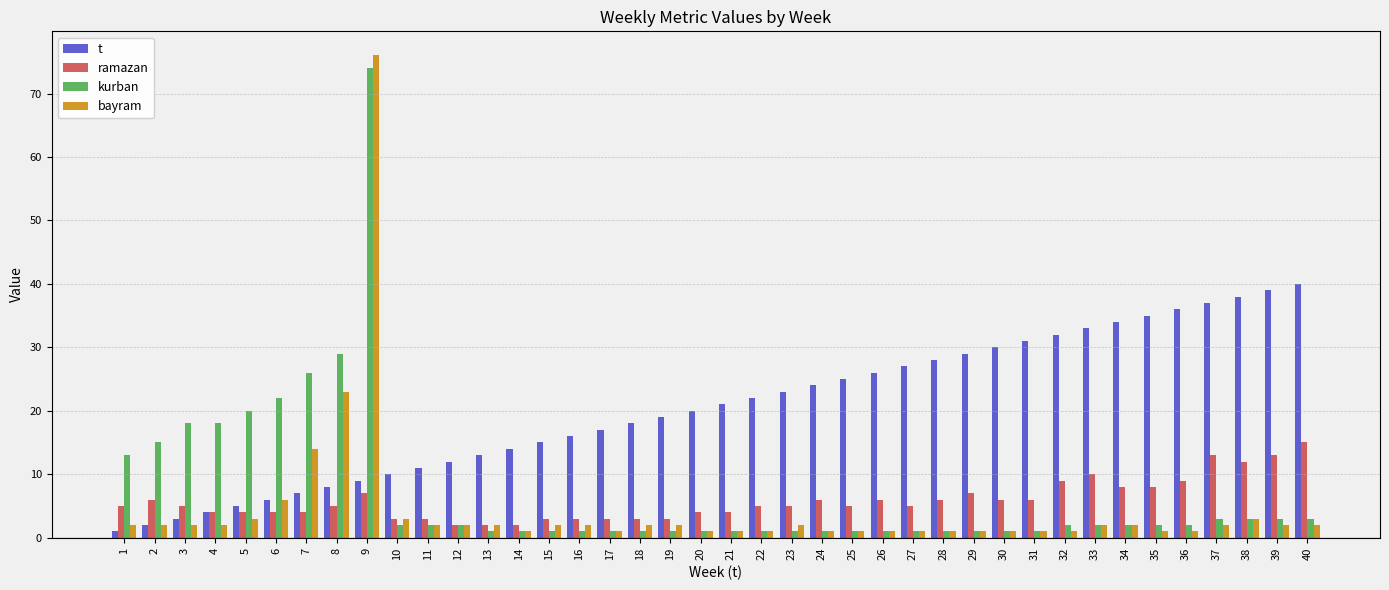

Is it true that t equals 44 at 27?

False